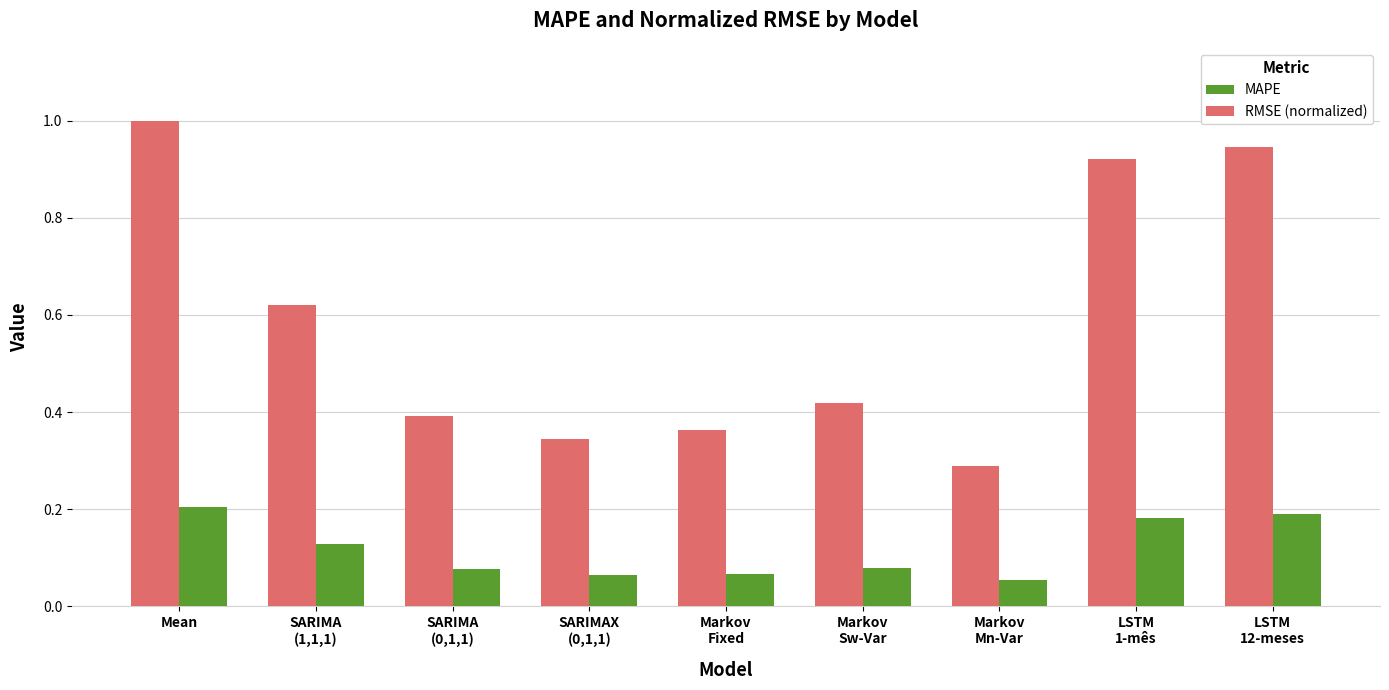

What are all the series names shown in the legend?

MAPE, RMSE (normalized)